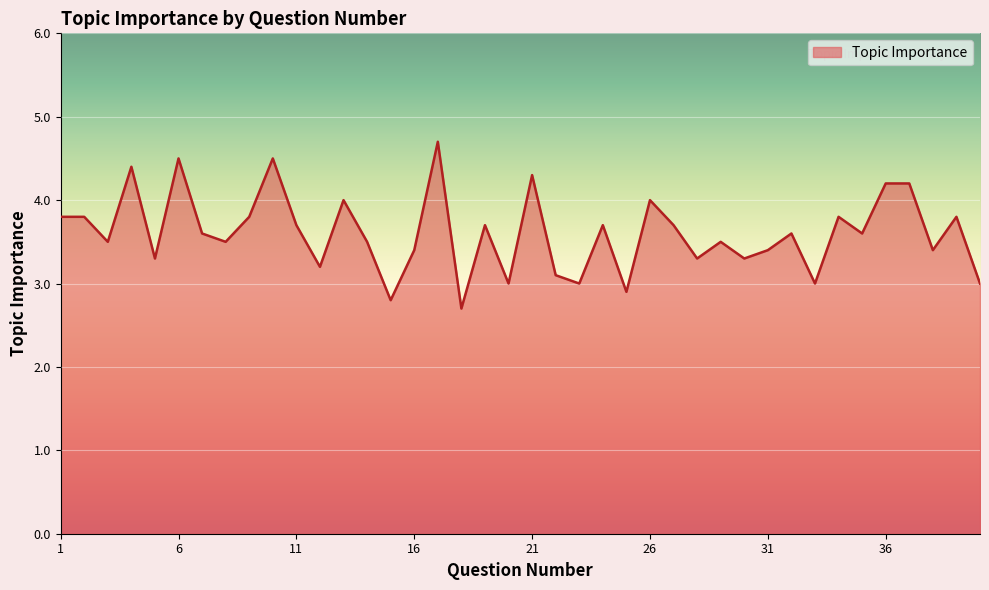

How many lines are shown in the chart?

1